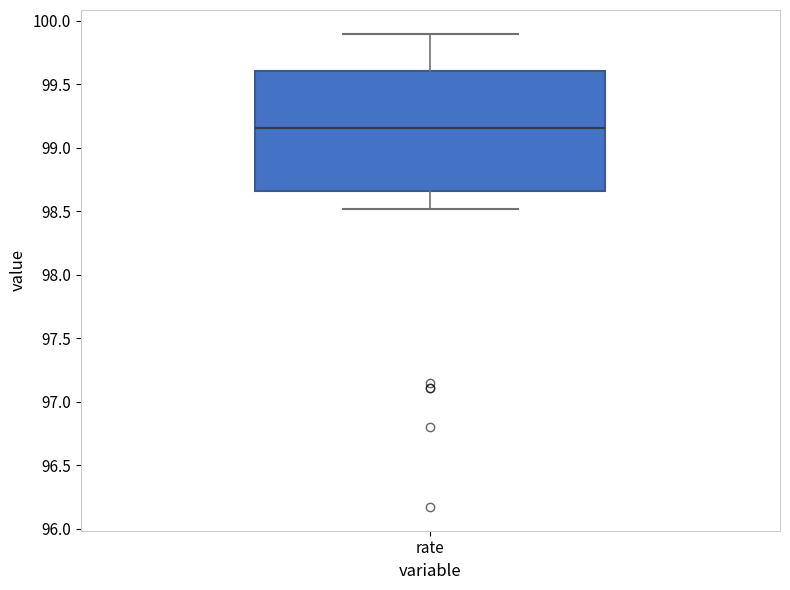

Read this box plot against the y-axis: the position of the median line, the range covered by the box, and the ends of both whiskers. The values are not printed on the chart, so give them approximately, as read against the axis.

median 99.15, box 98.65 to 99.60, whiskers 98.50 to 99.90